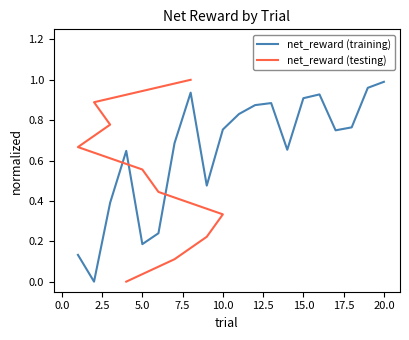

What is the difference between the maximum and minimum values?

1.0